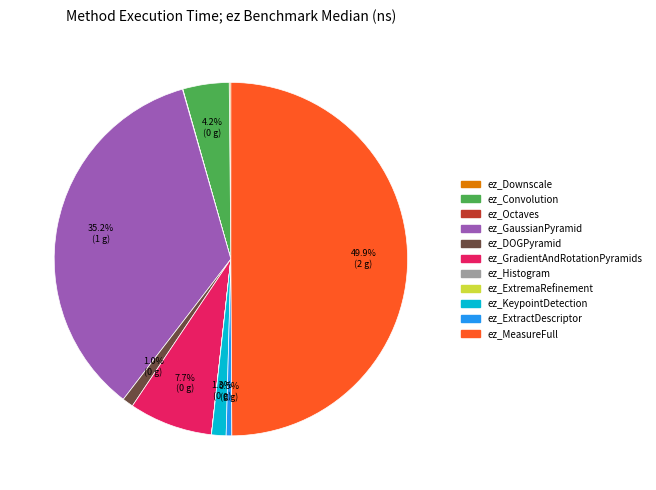

True or false: ez_GradientAndRotationPyramids accounts for 8% of the total.

True